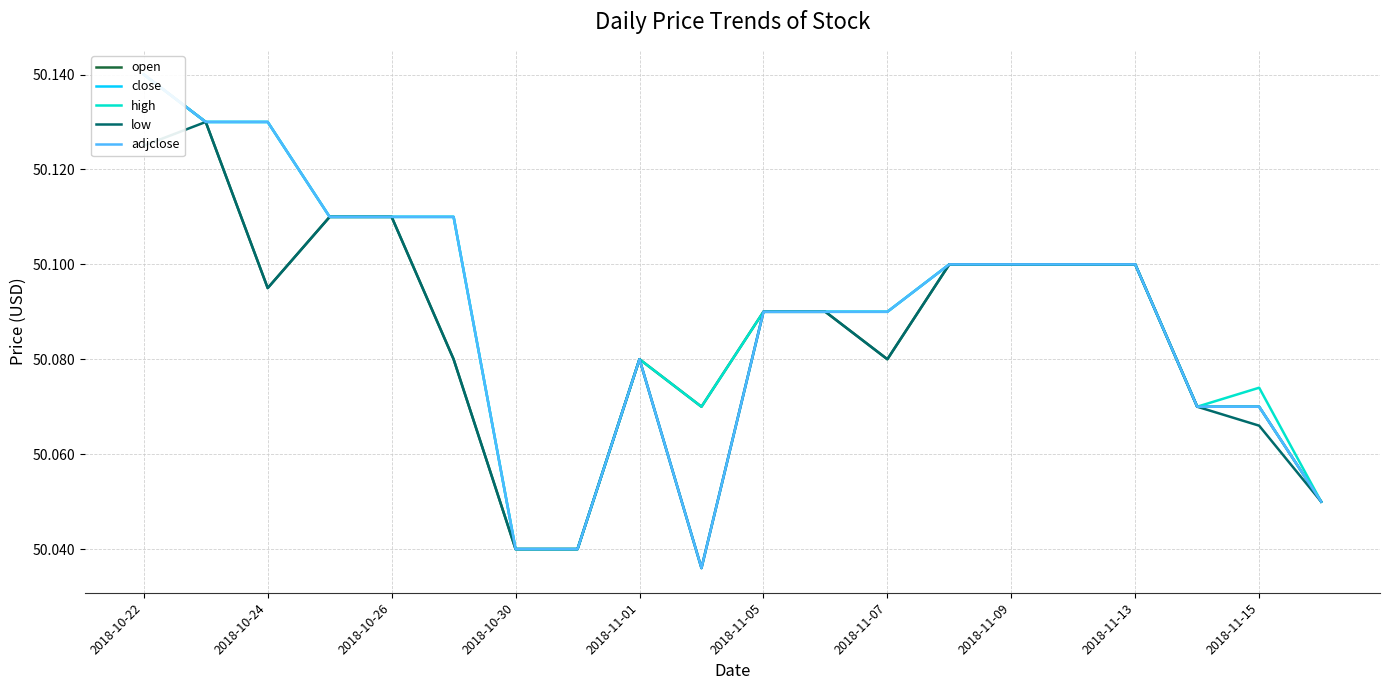

What is the difference between the second highest and minimum values in the adjclose series?

0.1